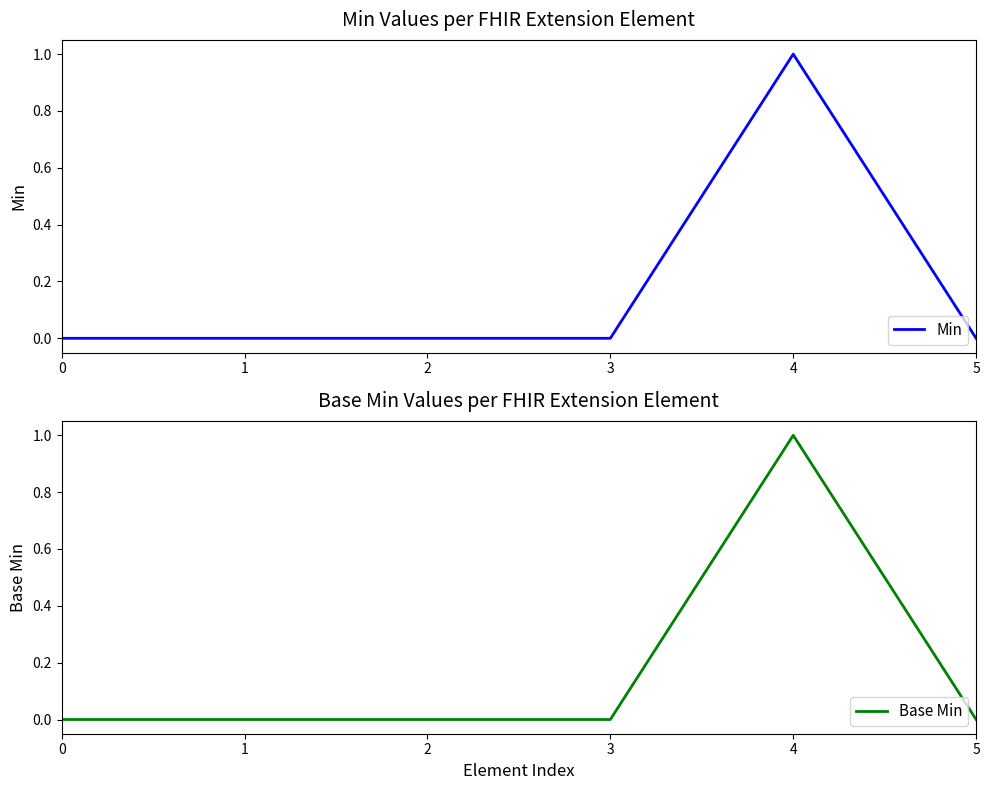

What is the difference between the maximum and minimum values in the Base Min series?

1